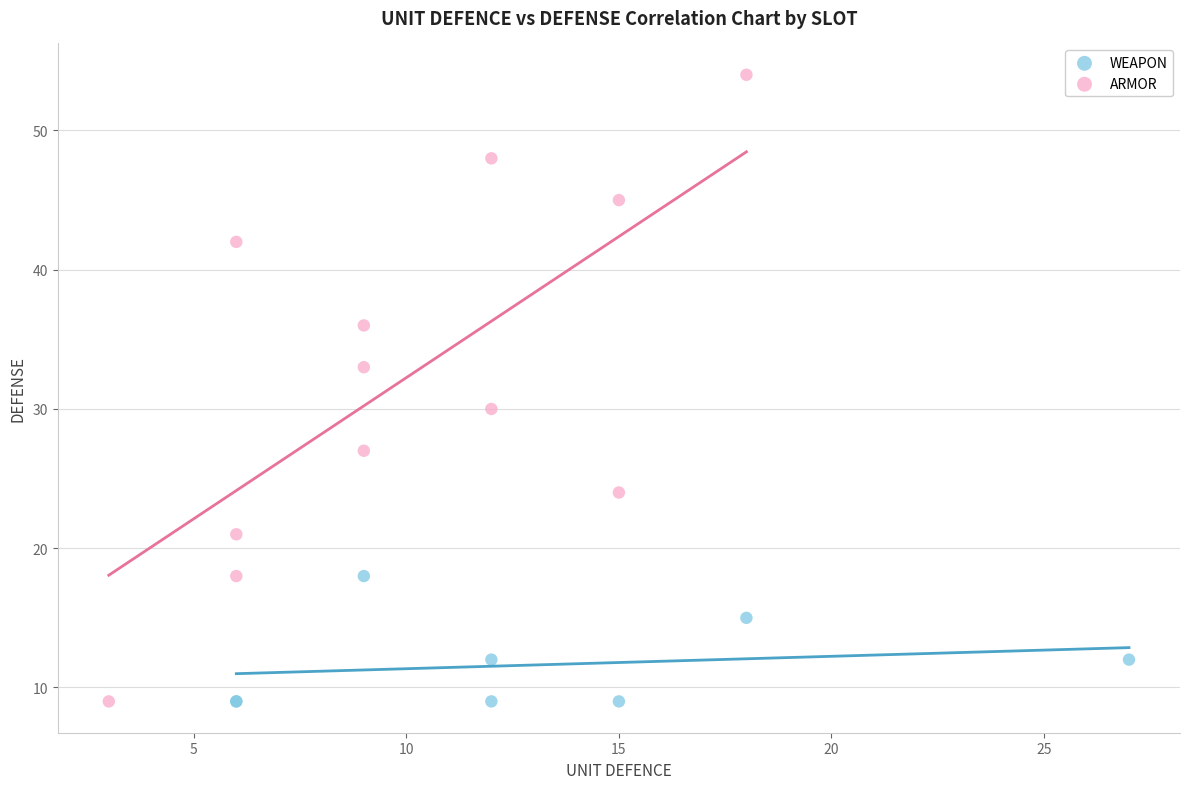

Which series contains the highest Y value?

ARMOR